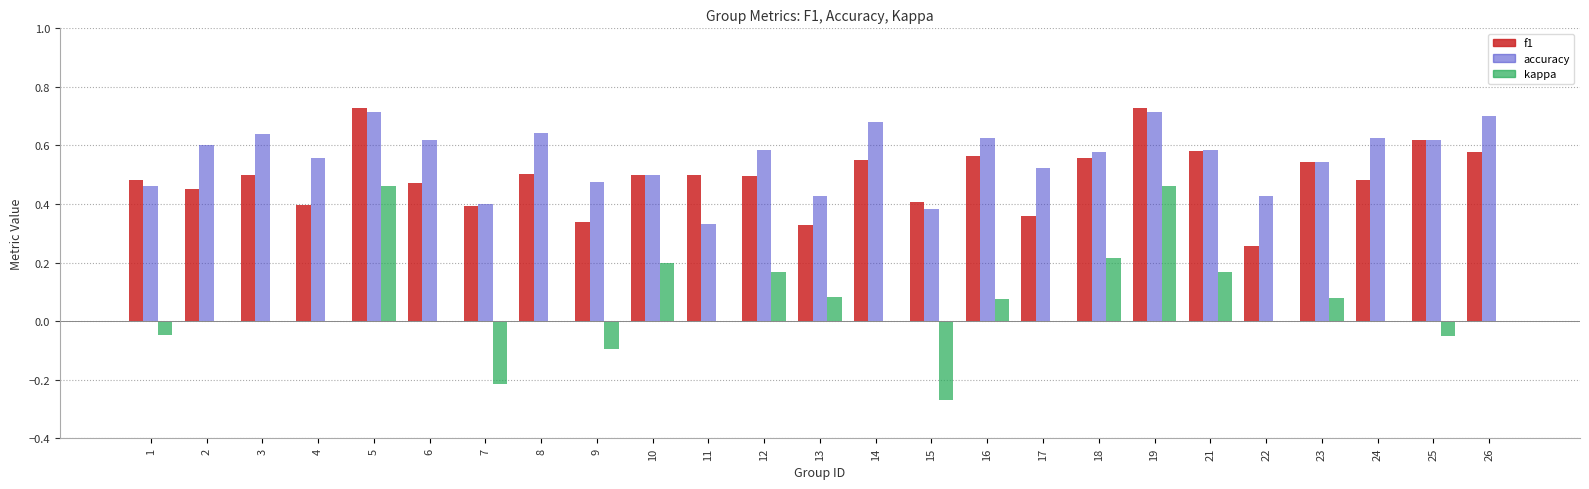

Is the value of f1 at 21 greater than the value of kappa at 4?

Yes